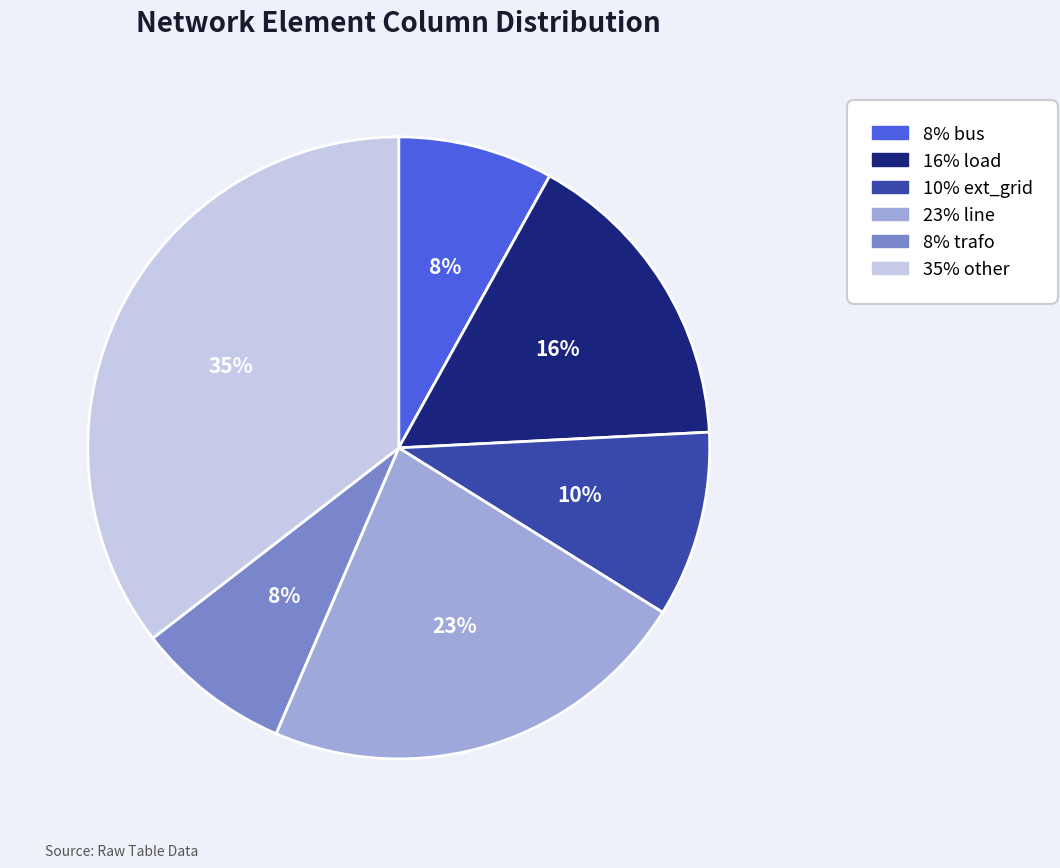

Is there any slice that represents more than half of the pie?

No